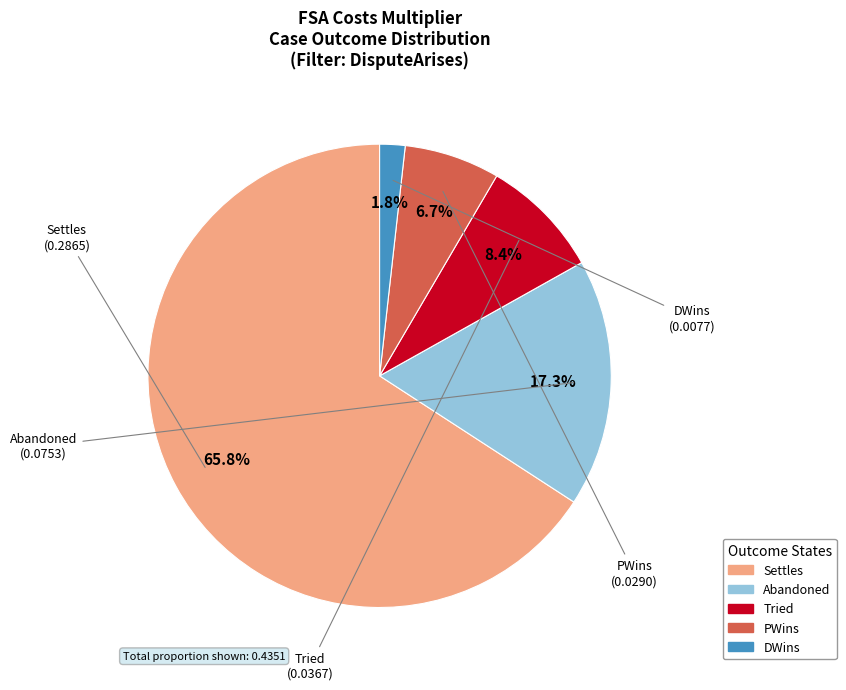

Does PWins represent more than half of the total?

No